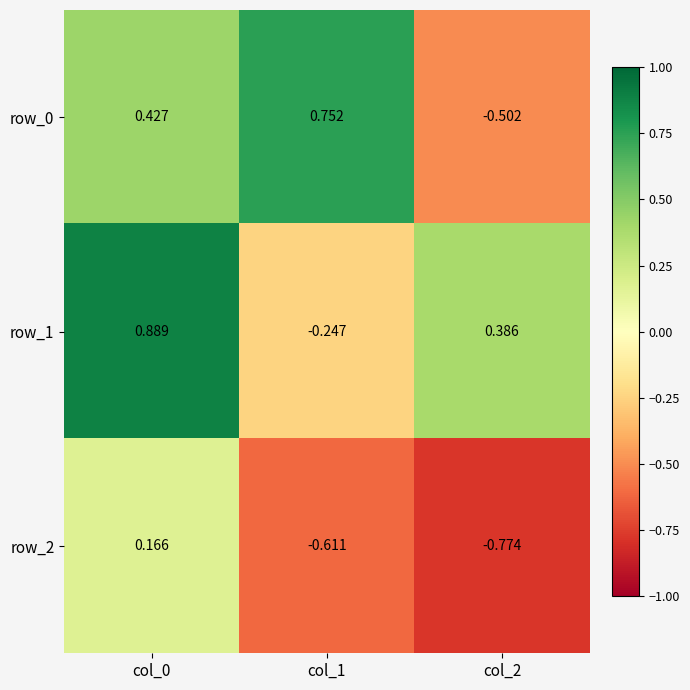

What is the difference between the maximum and minimum values in the row_0 series?

1.3